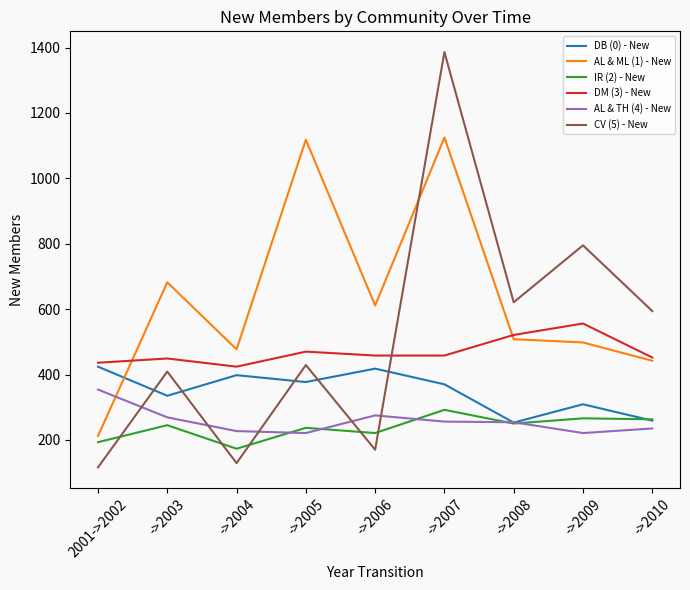

Which category has the highest value in the IR (2) - New series?

->2007